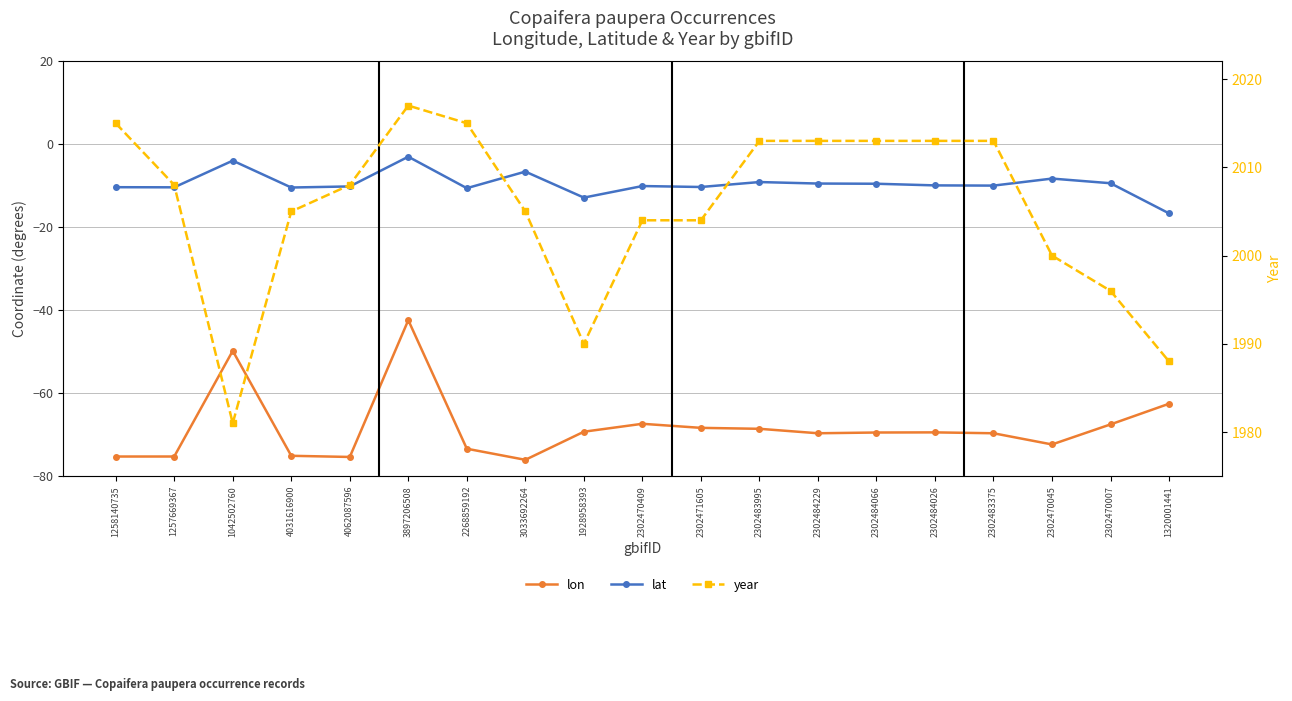

What is the value of the lat point at the 19th from the left?

-16.6